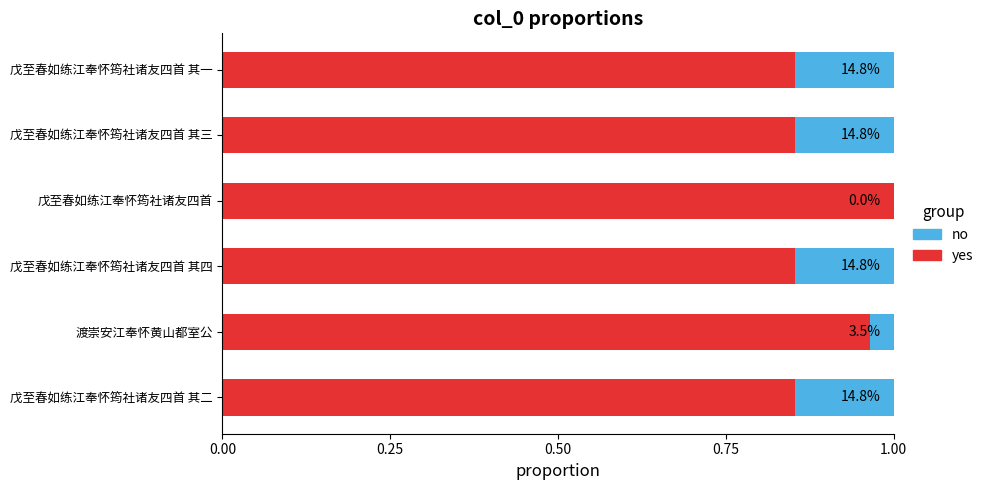

What are all the series names shown in the legend?

no, yes